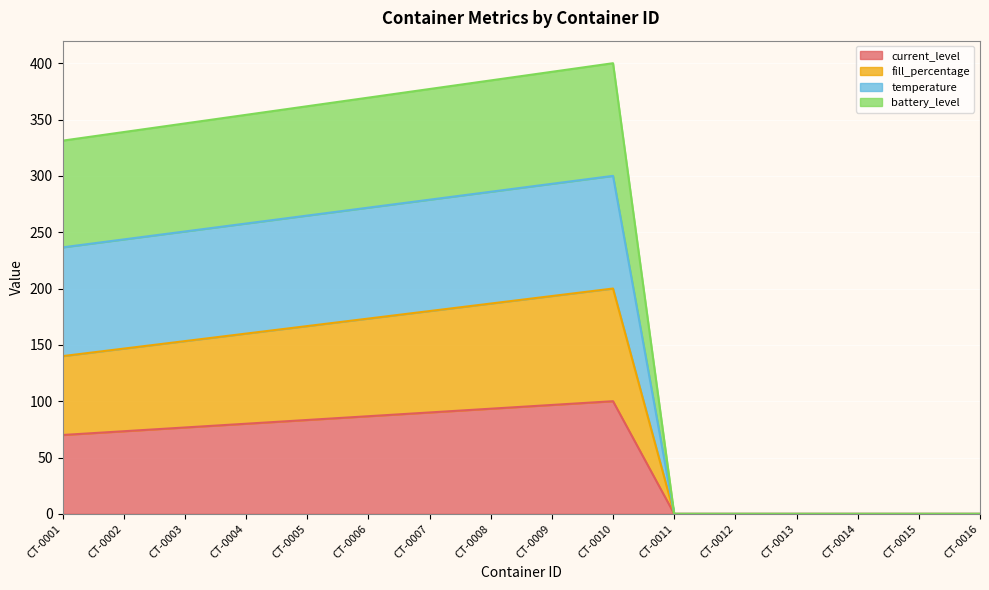

At which category does current_level reach its first local peak?

CT-0010